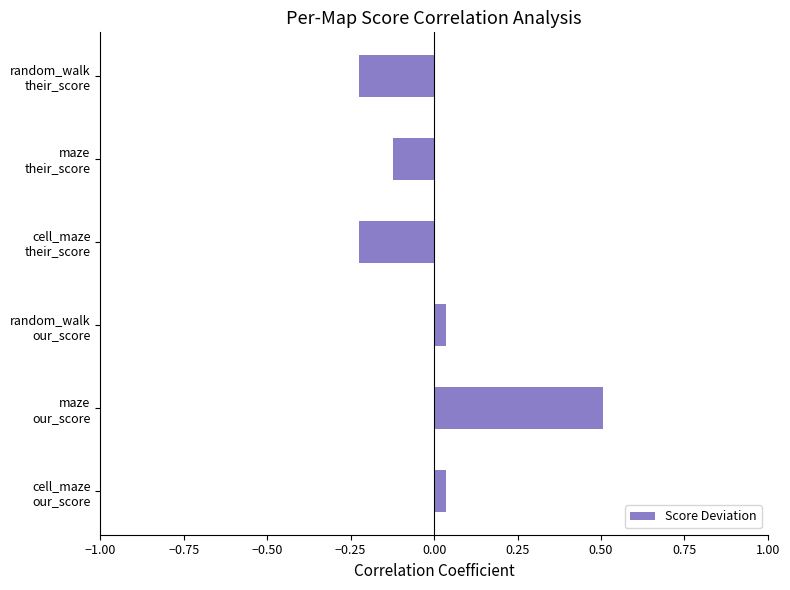

What is the difference between the maximum and minimum values?

0.7